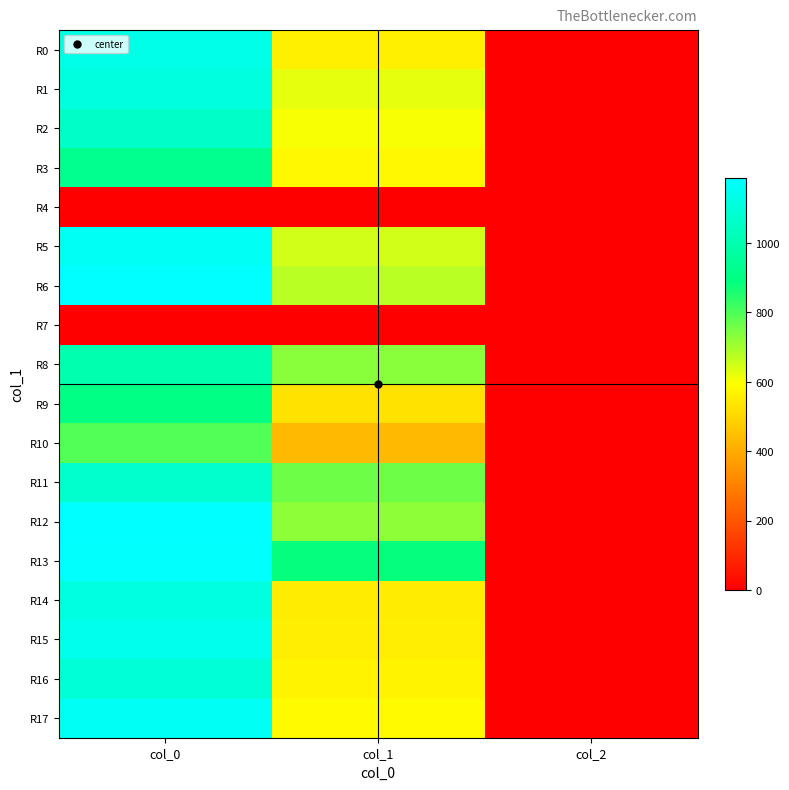

Which series has the largest range (max minus min)?

R6